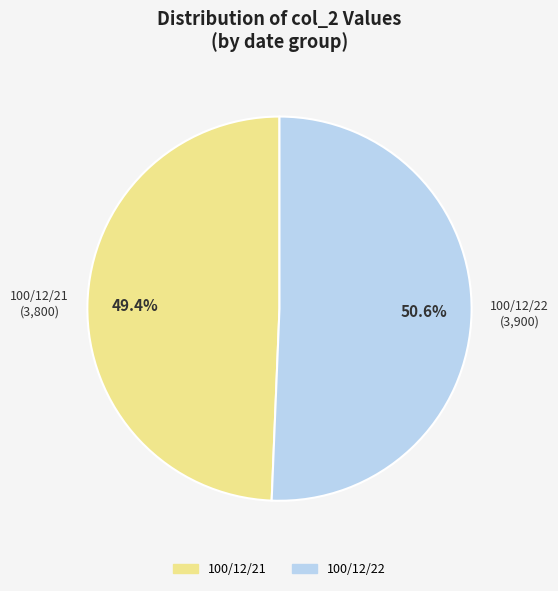

To the nearest percent, what is the difference between the 100/12/22 and 100/12/21 slice percentages?

1%